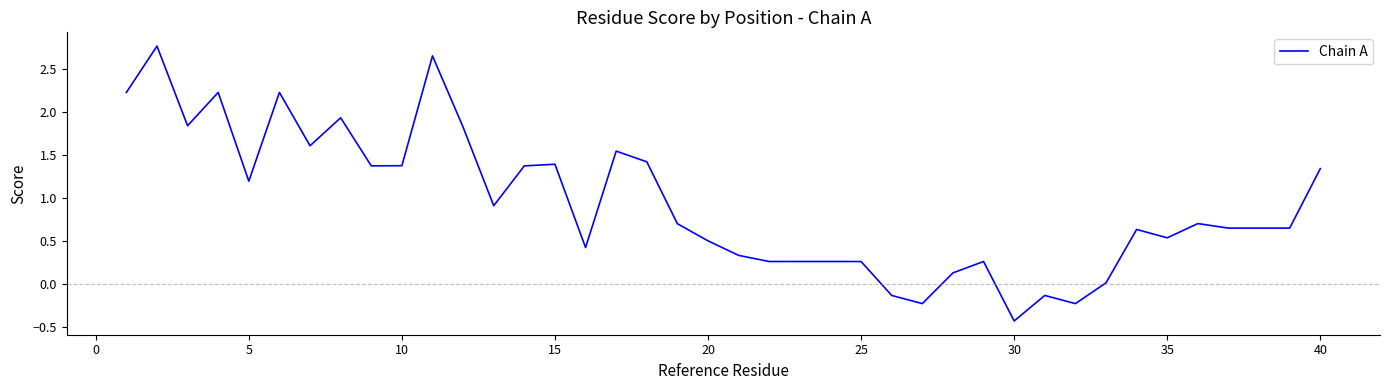

Count the number of categories in the chart.

40